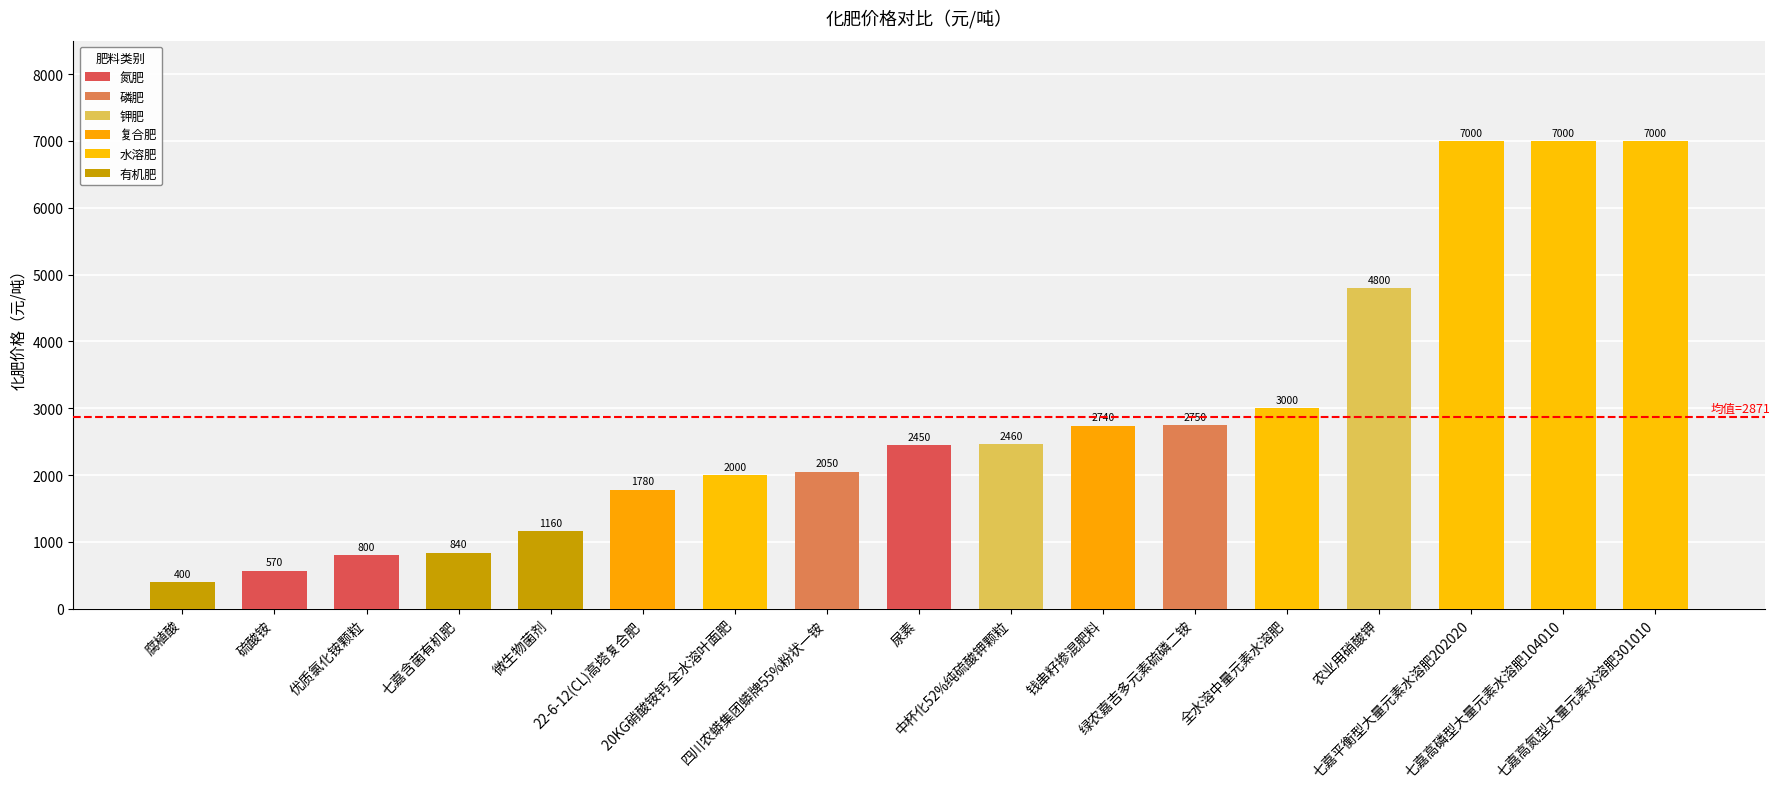

True or false: the data shows 3397 at 中杯化52%纯硫酸钾颗粒.

False